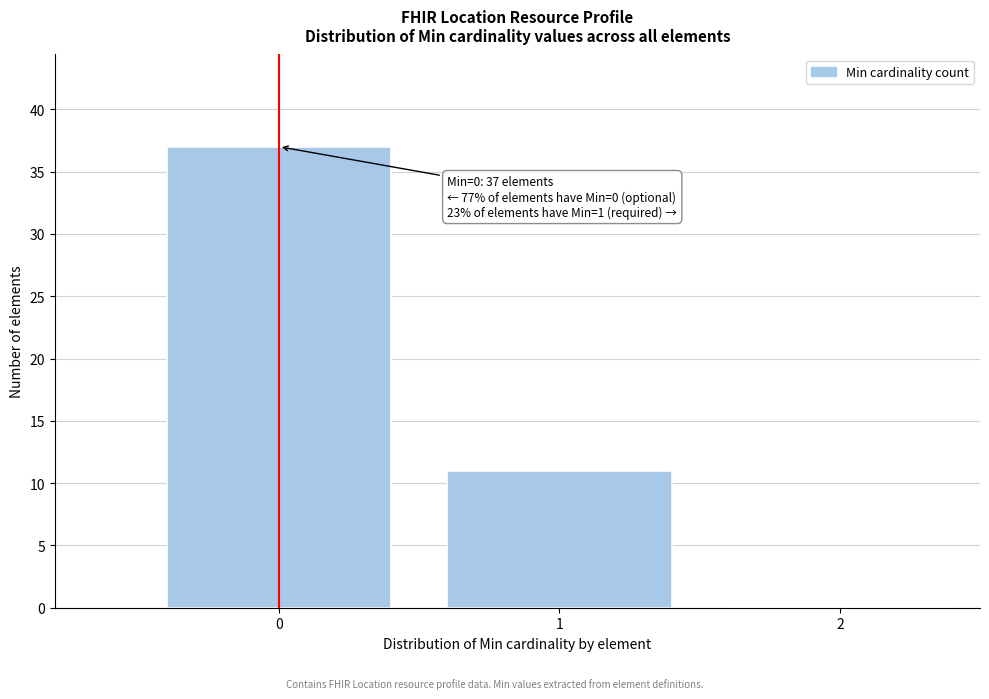

Over which range of the x-axis is the bar tallest?

-0.5 to 0.5